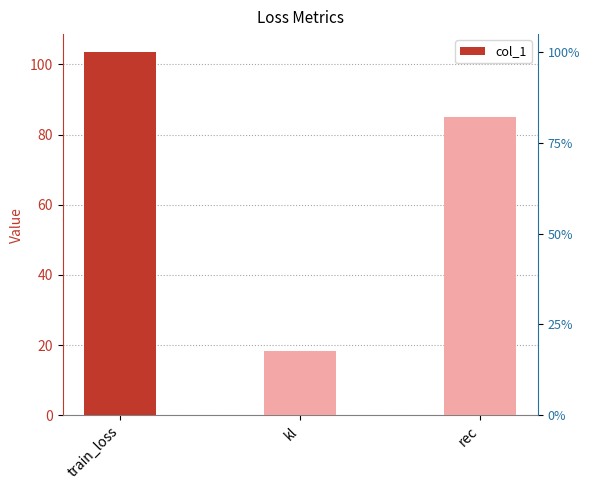

Which label corresponds to the largest value in the chart?

train_loss